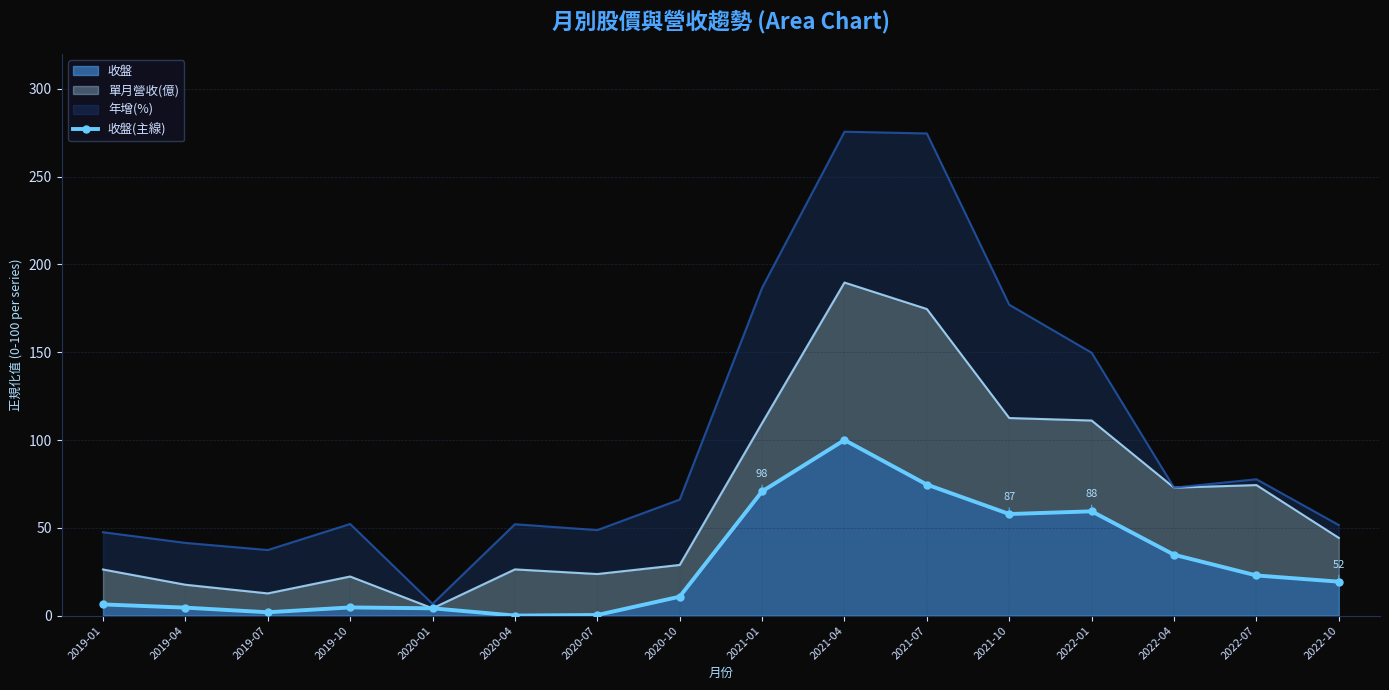

At which category does the data reach its first local valley?

2019-07